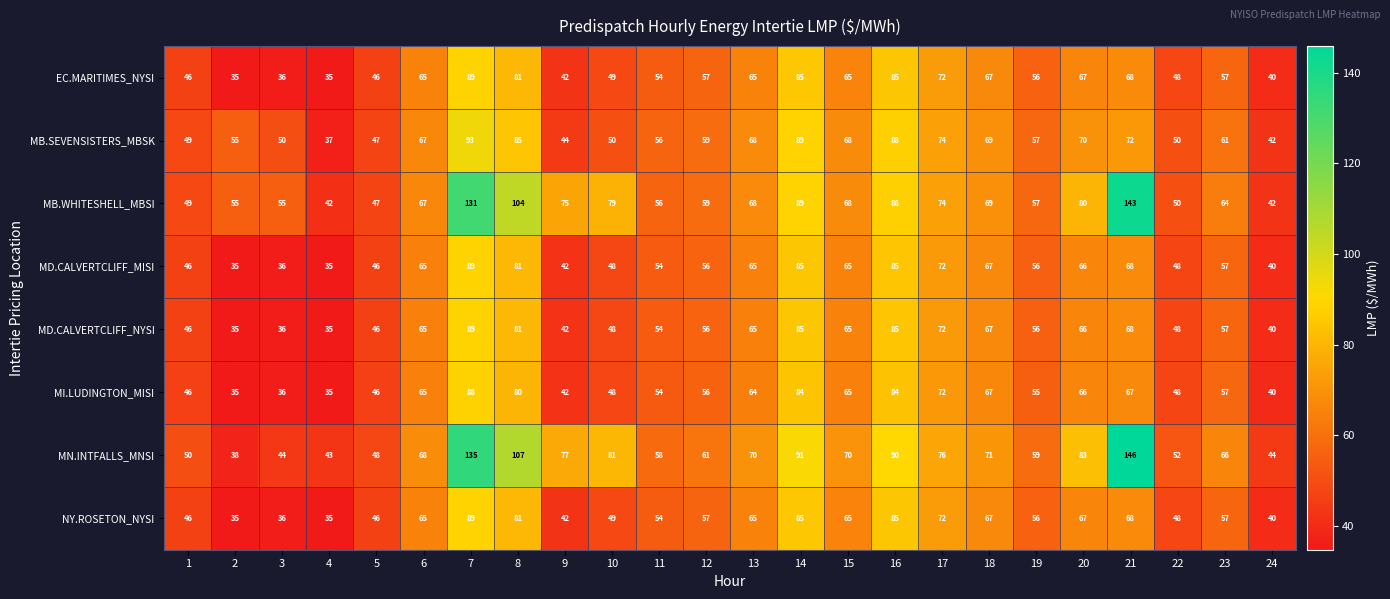

What is the total value across all series at 10?

452